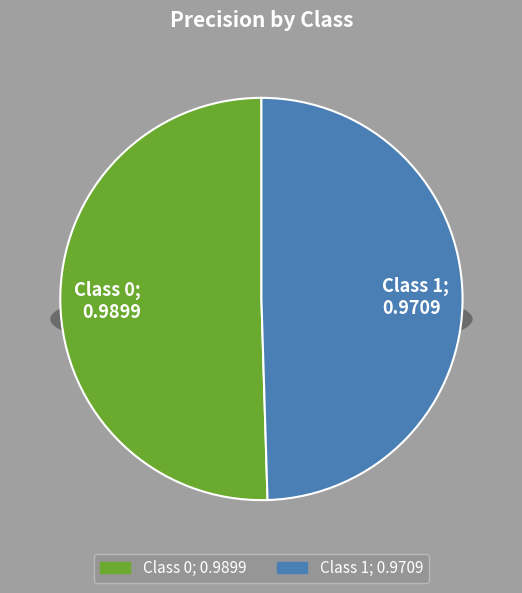

To the nearest percent, what percentage of the pie is 0?

50%